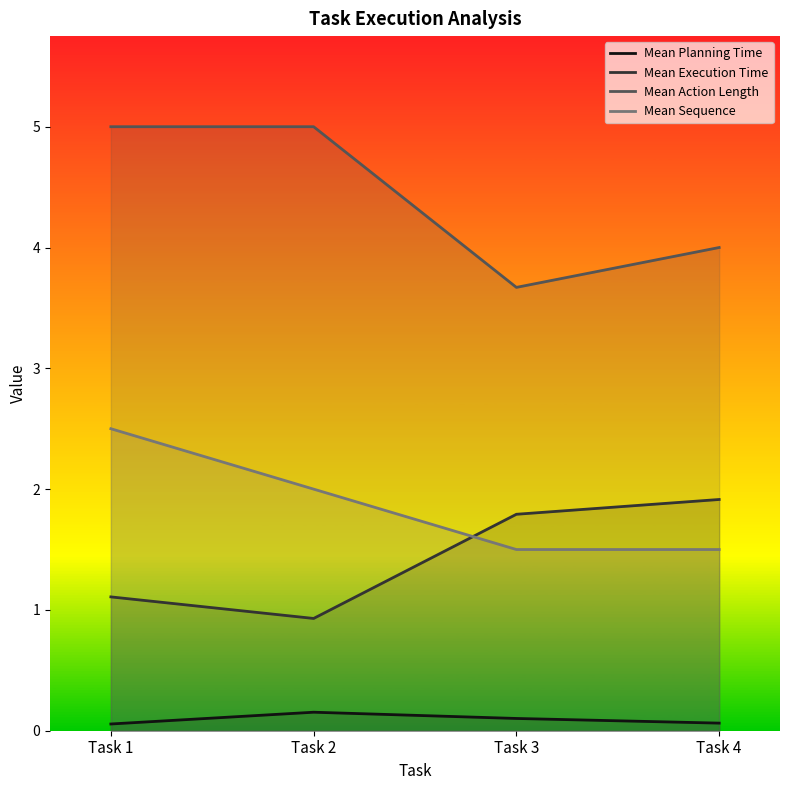

Rank the series at Task 4 from highest to lowest value.

Mean Action Length, Mean Execution Time, Mean Sequence, Mean Planning Time